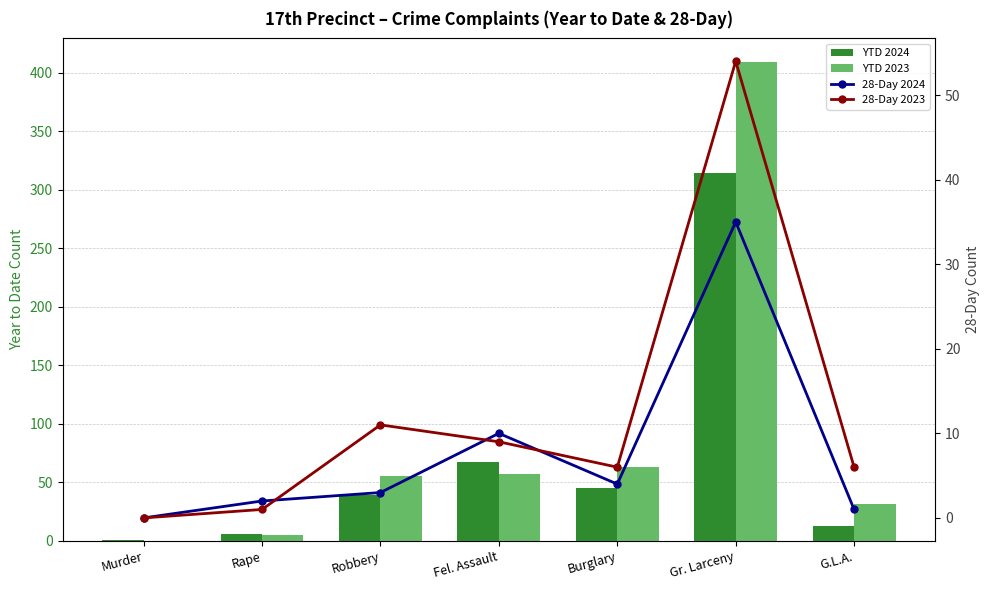

At which category is the sum across all series the highest?

Gr. Larceny